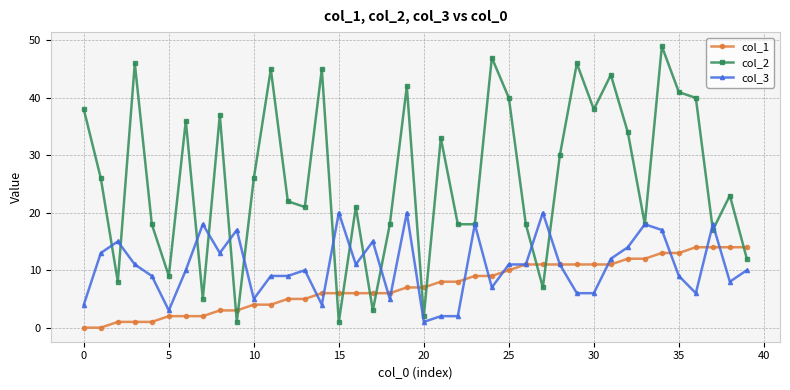

Which series has the widest spread of values?

col_2